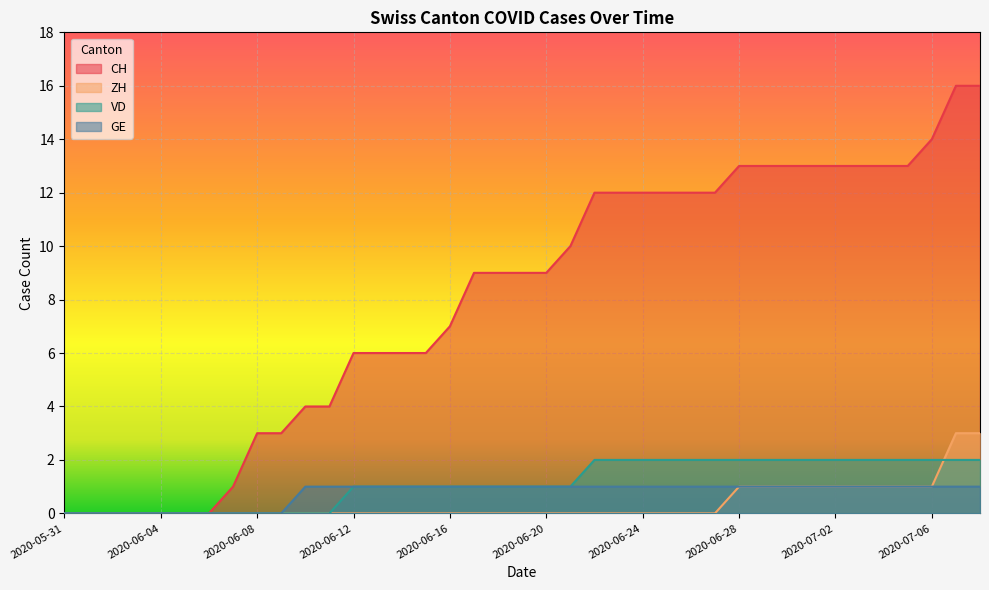

True or false: ZH has more than 2 points higher than both neighbors.

False